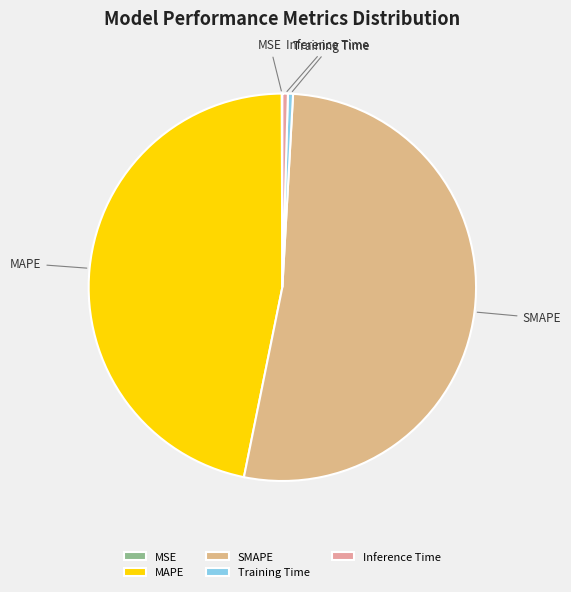

Does SMAPE represent more than half of the total?

Yes